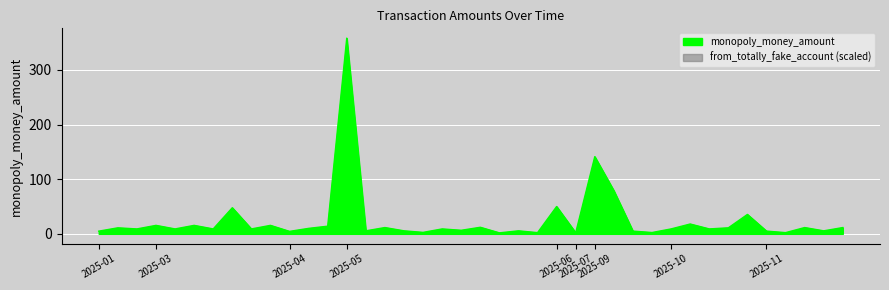

How many data points are less than 9?

16